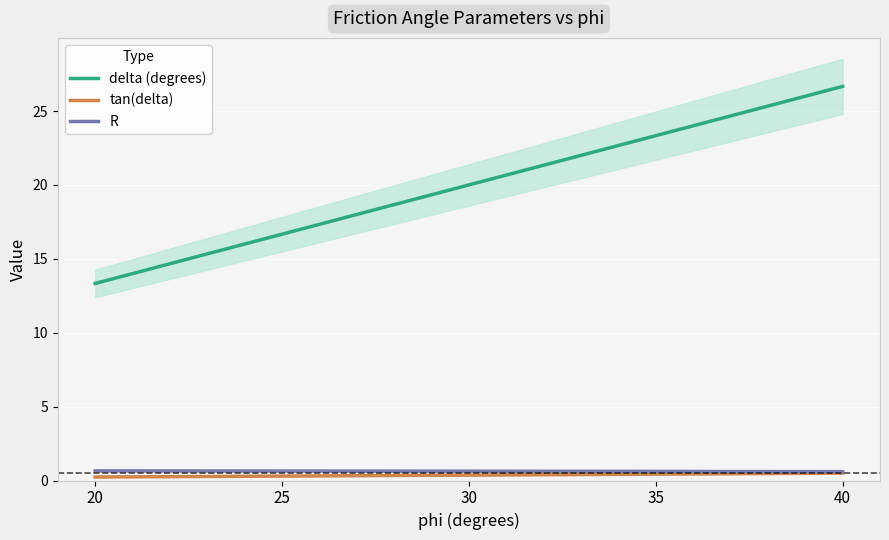

How many series are shown in this chart?

3